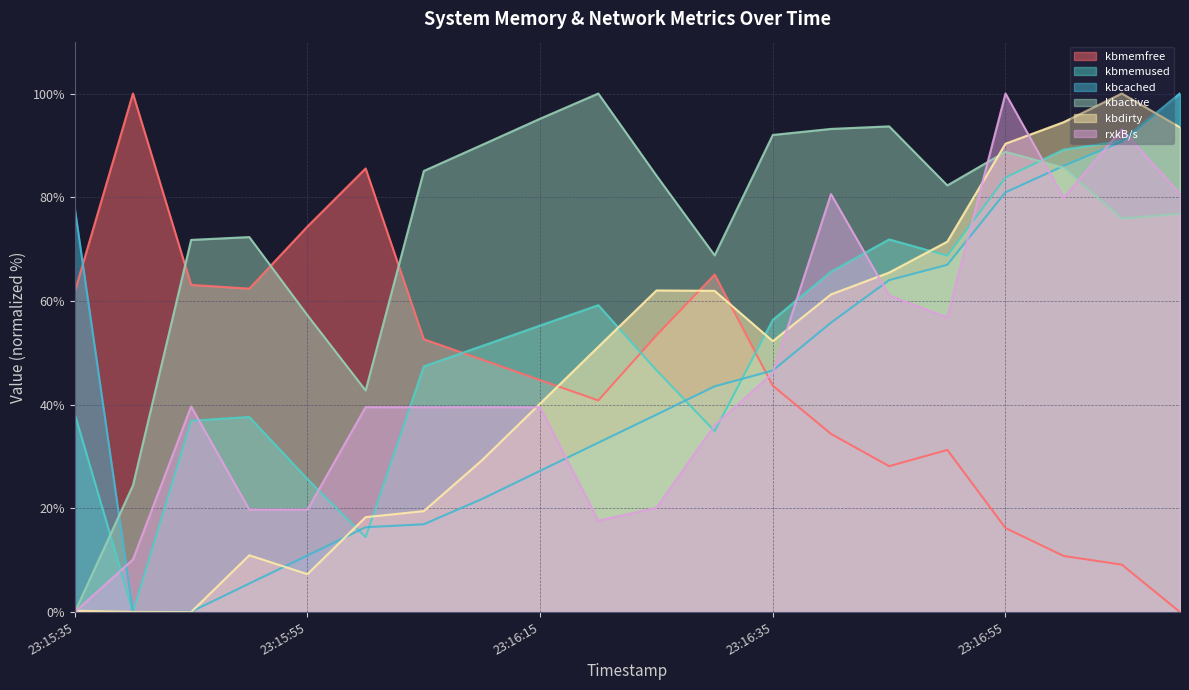

How many intersections are there between rxkB/s and kbmemfree?

1